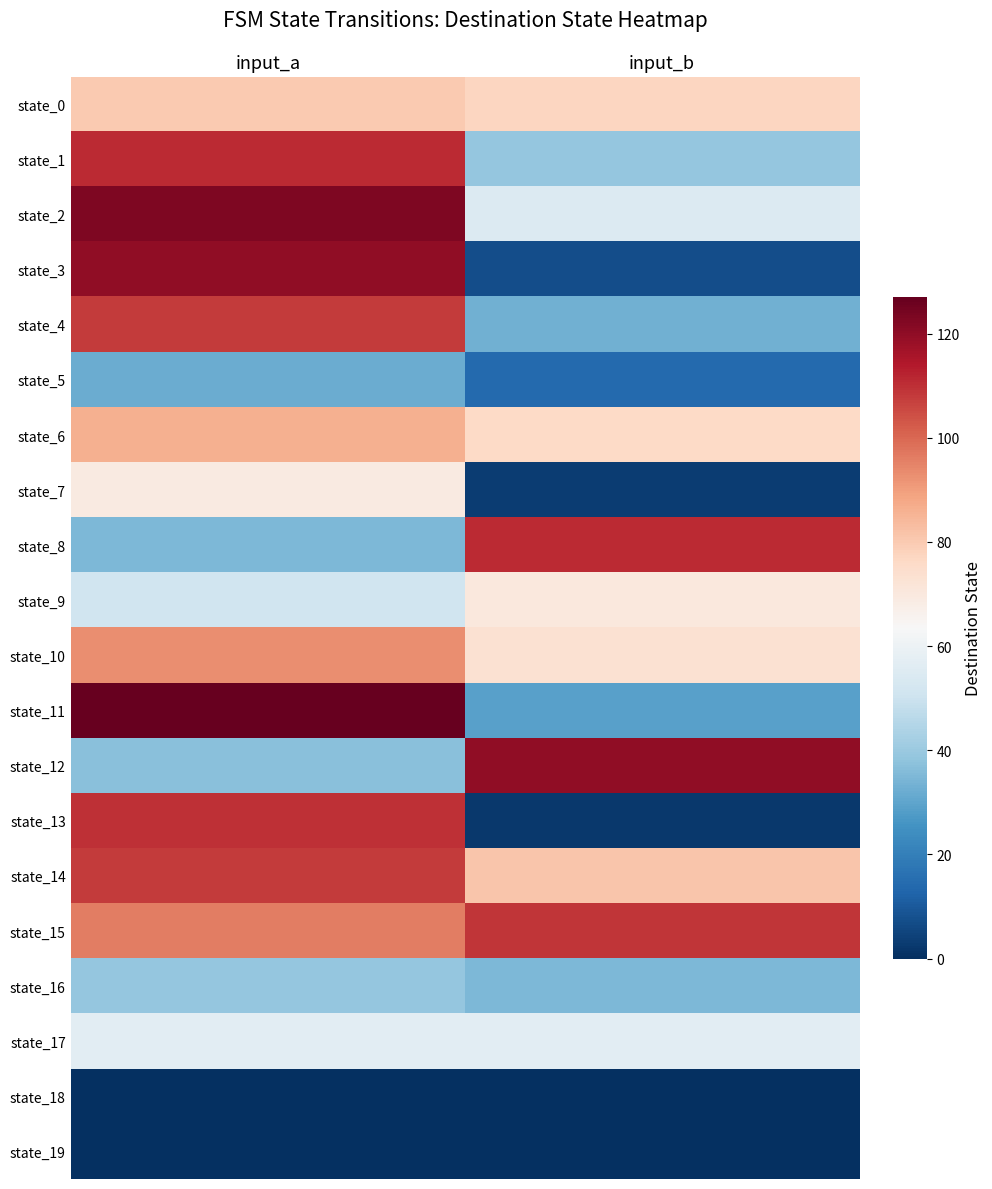

Reading left to right, what are all the values shown in this chart?

state_0: input_a=80	input_b=77
state_1: input_a=111	input_b=39
state_2: input_a=123	input_b=55
state_3: input_a=120	input_b=7
state_4: input_a=108	input_b=33
state_5: input_a=32	input_b=14
state_6: input_a=86	input_b=76
state_7: input_a=69	input_b=3
state_8: input_a=35	input_b=111
state_9: input_a=51	input_b=70
state_10: input_a=93	input_b=73
state_11: input_a=127	input_b=29
state_12: input_a=37	input_b=120
state_13: input_a=110	input_b=2
state_14: input_a=108	input_b=81
state_15: input_a=96	input_b=109
state_16: input_a=39	input_b=35
state_17: input_a=57	input_b=57
state_18: input_a=0	input_b=0
state_19: input_a=0	input_b=0